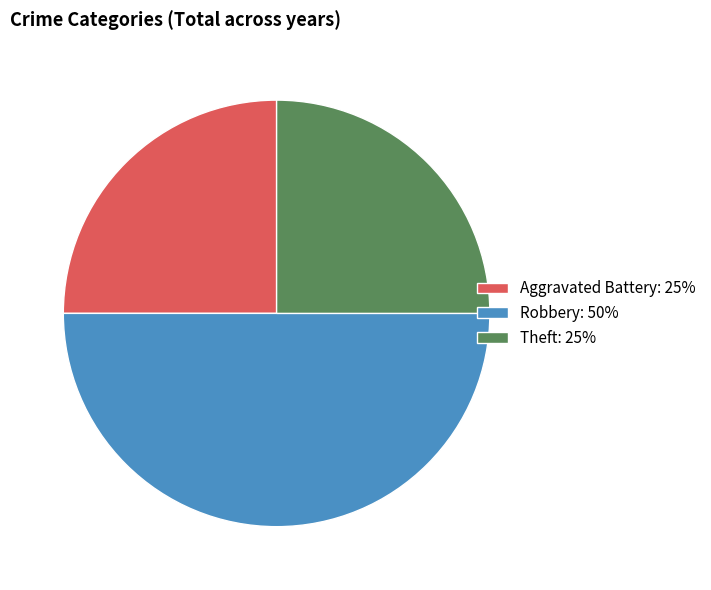

Is Aggravated Battery: 25% the majority of the pie?

No